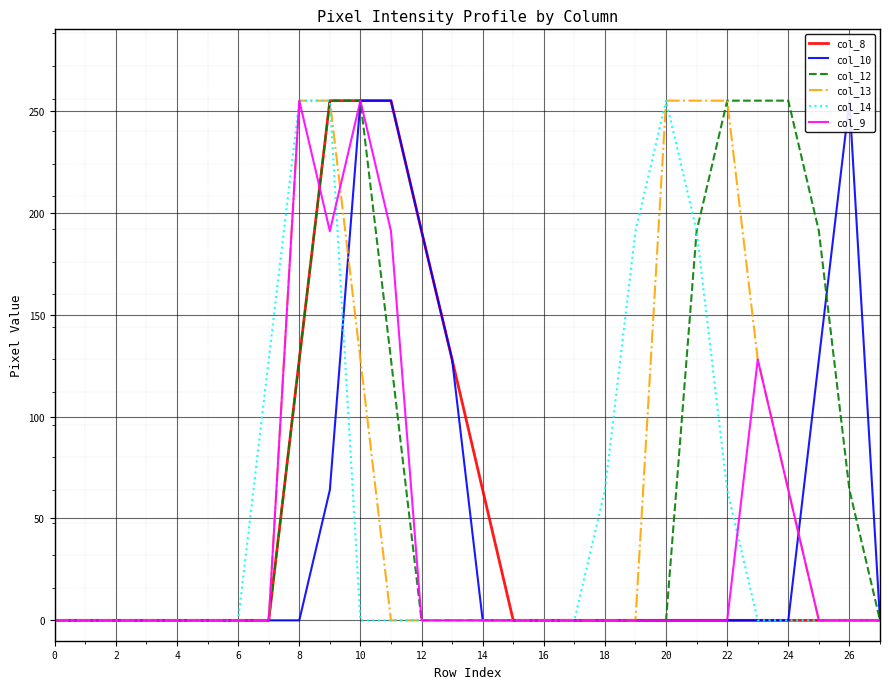

What is the highest value of the col_13 series?

255